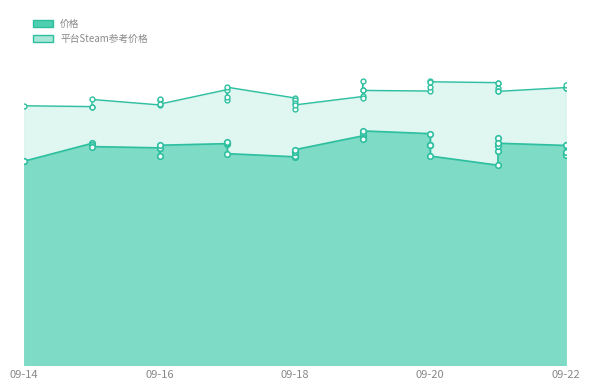

True or false: 平台Steam参考价格_line and 价格_line cross at least once.

False